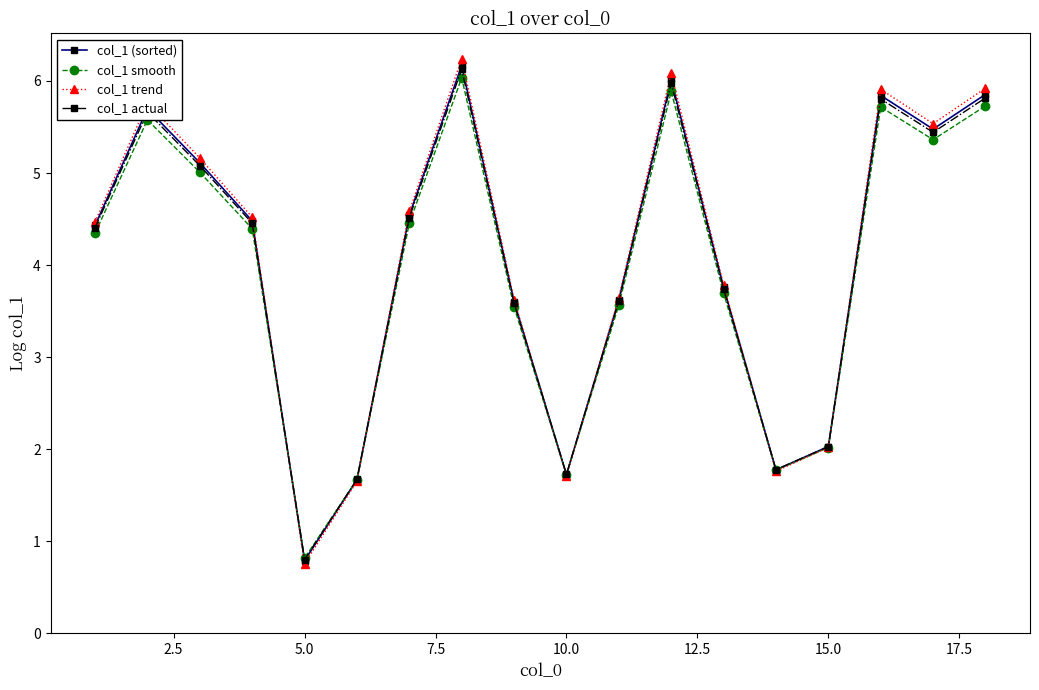

What is the value of the col_1 smooth point at the 16th from the left?

5.7